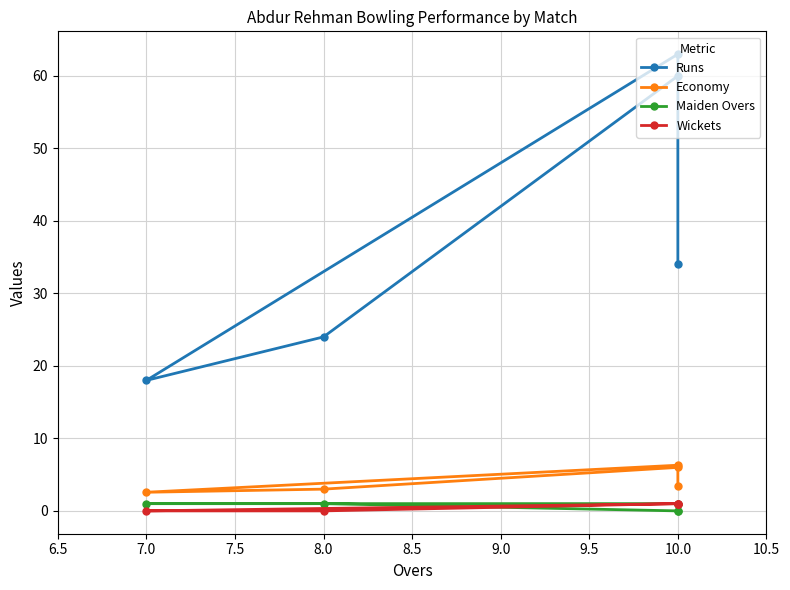

True or false: Wickets and Maiden Overs cross at least once.

True